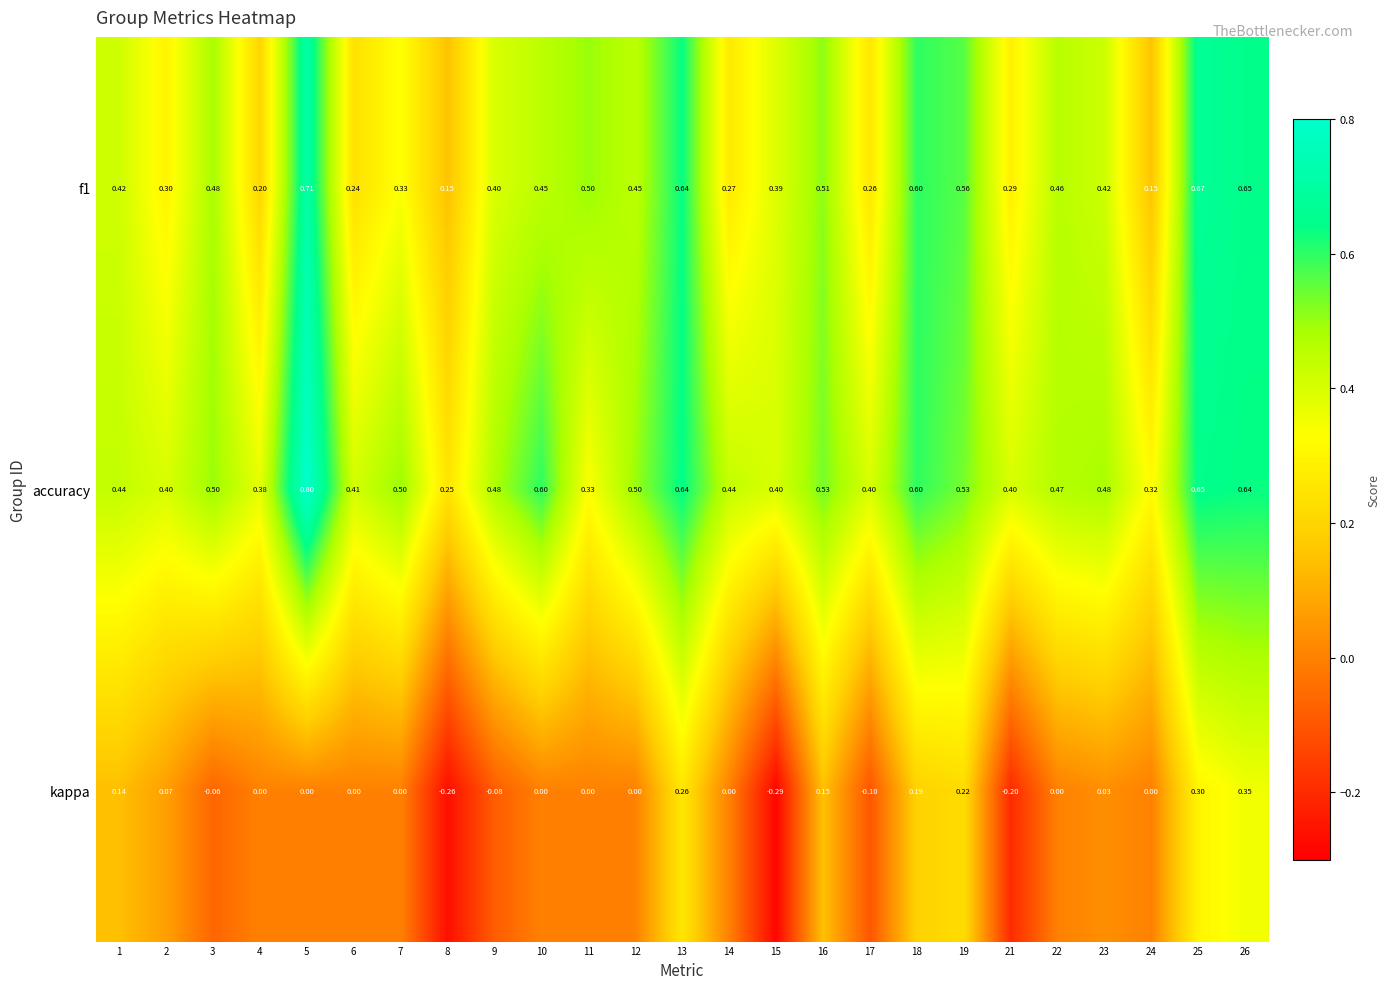

Which series has the widest spread of values?

kappa